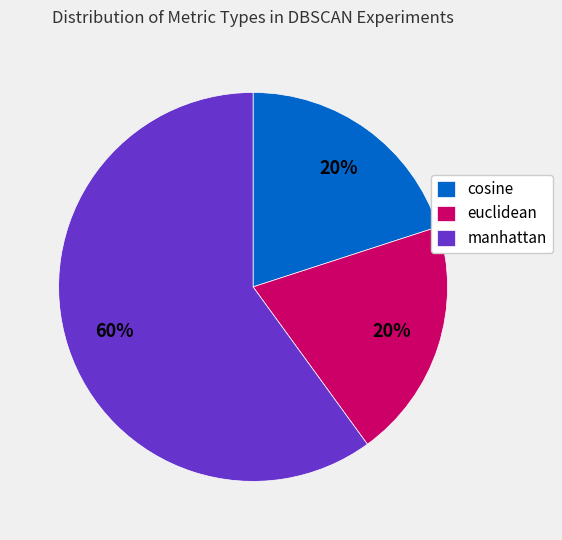

True or false: cosine accounts for 20% of the total.

True